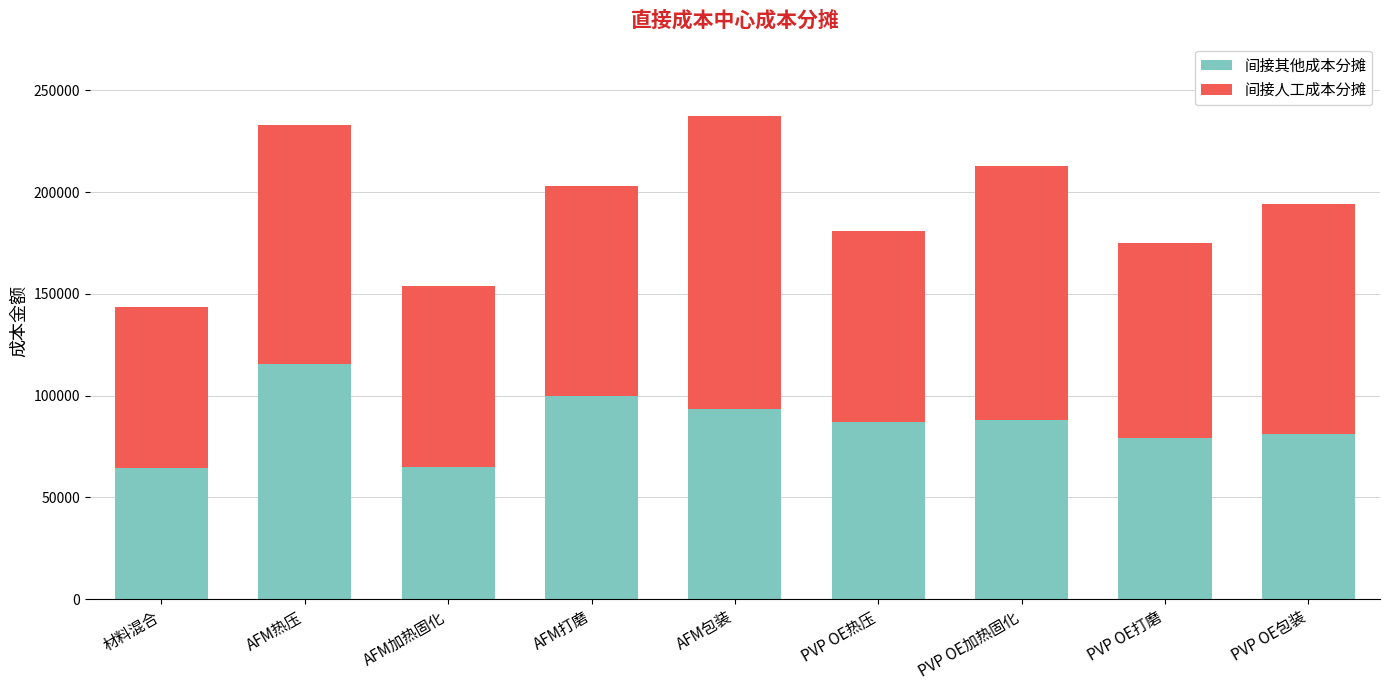

Is it true that 间接其他成本分摊 equals 178885.3 at AFM热压?

False